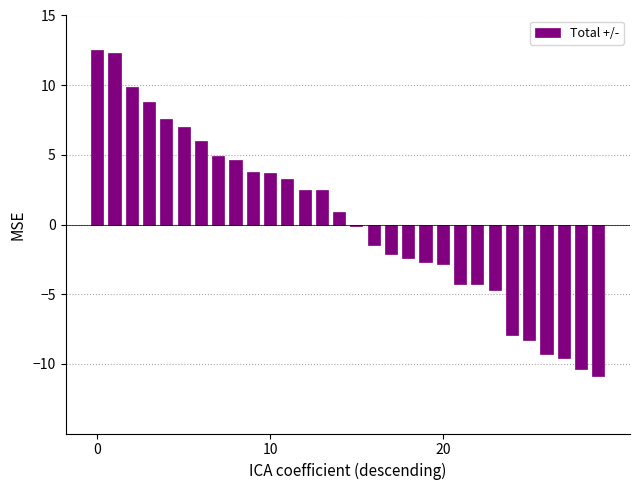

What is the smallest value displayed?

-10.9